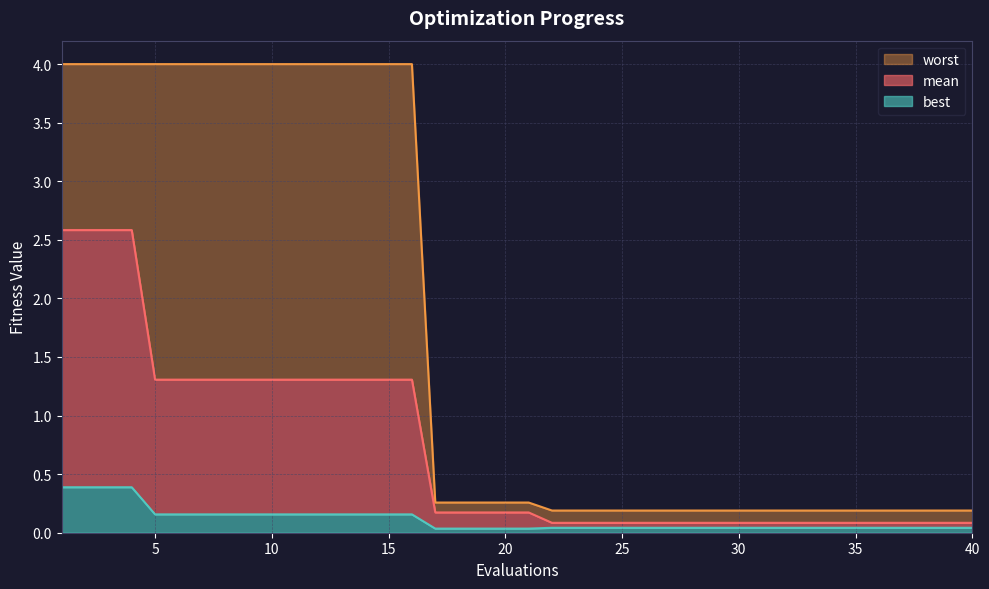

Reading left to right, transcribe all the data shown in this chart.

mean: 1=2.6	2=2.6	3=2.6	4=2.6	5=1.3	6=1.3	7=1.3	8=1.3	9=1.3	10=1.3	11=1.3	12=1.3	13=1.3	14=1.3	15=1.3	16=1.3	17=0.2	18=0.2	19=0.2	20=0.2	21=0.2	22=0.1	23=0.1	24=0.1	25=0.1	26=0.1	27=0.1	28=0.1	29=0.1	30=0.1	31=0.1	32=0.1	33=0.1	34=0.1	35=0.1	36=0.1	37=0.1	38=0.1	39=0.1	40=0.1
best: 1=0.4	2=0.4	3=0.4	4=0.4	5=0.2	6=0.2	7=0.2	8=0.2	9=0.2	10=0.2	11=0.2	12=0.2	13=0.2	14=0.2	15=0.2	16=0.2	17=0.0	18=0.0	19=0.0	20=0.0	21=0.0	22=0.0	23=0.0	24=0.0	25=0.0	26=0.0	27=0.0	28=0.0	29=0.0	30=0.0	31=0.0	32=0.0	33=0.0	34=0.0	35=0.0	36=0.0	37=0.0	38=0.0	39=0.0	40=0.0
worst: 1=4.0	2=4.0	3=4.0	4=4.0	5=4.0	6=4.0	7=4.0	8=4.0	9=4.0	10=4.0	11=4.0	12=4.0	13=4.0	14=4.0	15=4.0	16=4.0	17=0.3	18=0.3	19=0.3	20=0.3	21=0.3	22=0.2	23=0.2	24=0.2	25=0.2	26=0.2	27=0.2	28=0.2	29=0.2	30=0.2	31=0.2	32=0.2	33=0.2	34=0.2	35=0.2	36=0.2	37=0.2	38=0.2	39=0.2	40=0.2